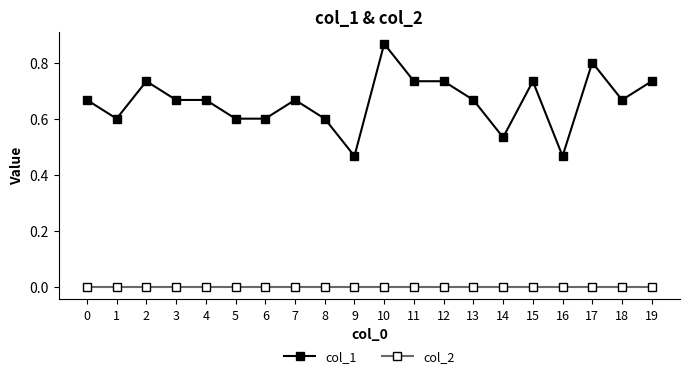

Between 1 and 15, which series saw the biggest shift?

col_1